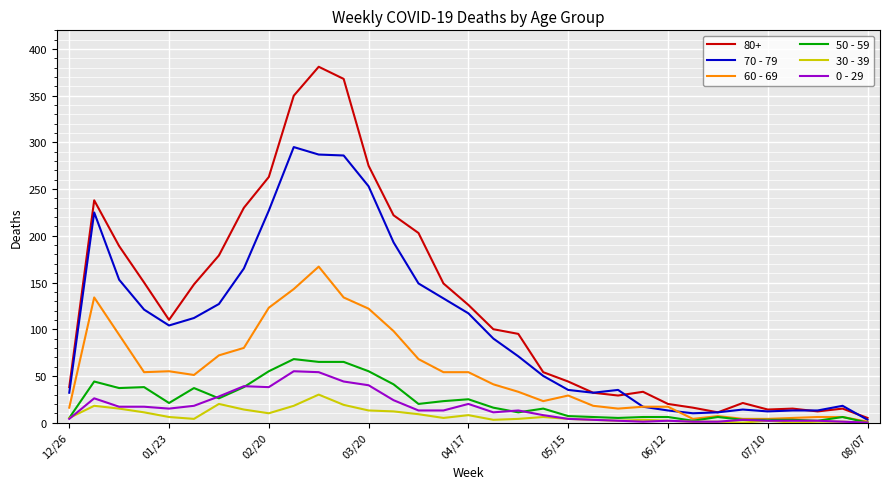

Which series has the largest range (max minus min)?

80+